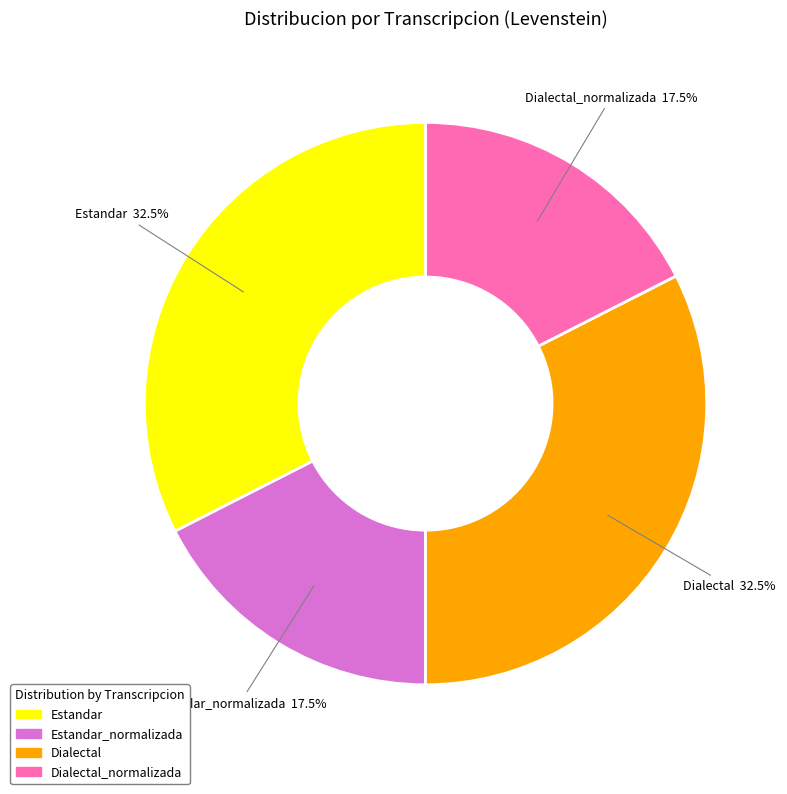

How many slices are in this pie chart?

4